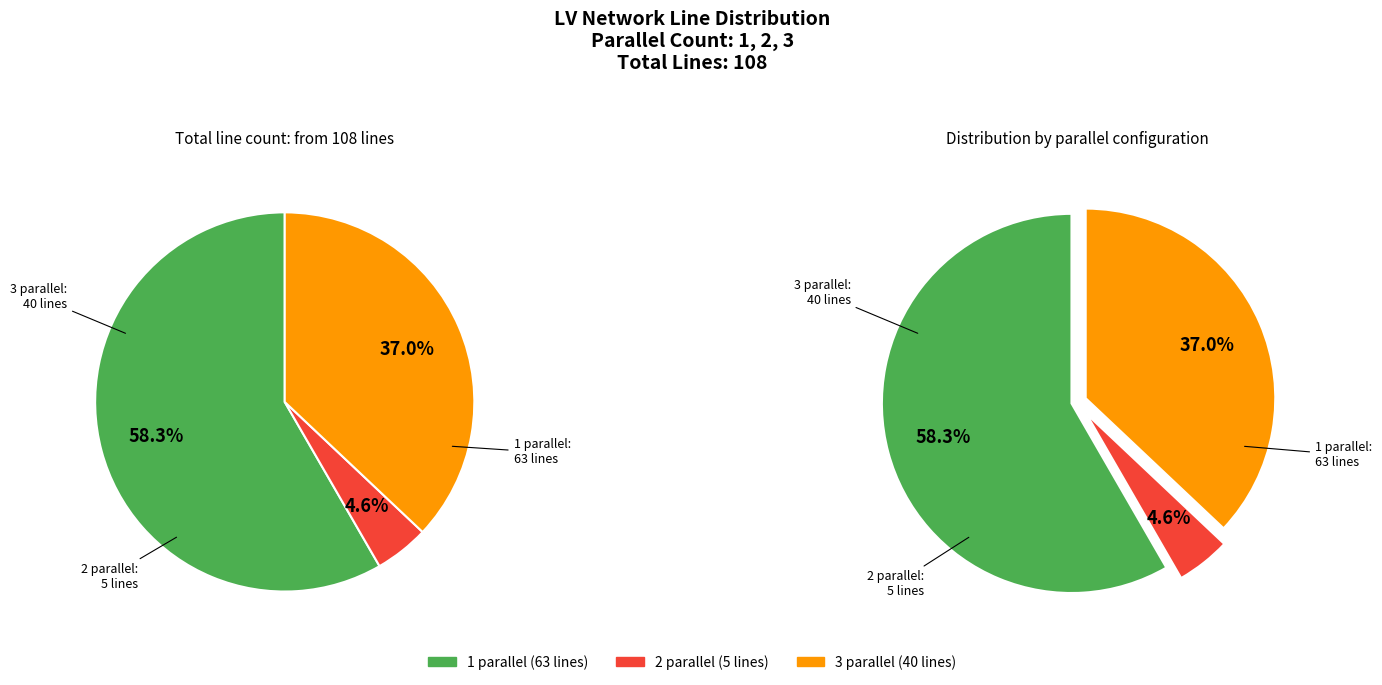

Which category has the biggest portion of the pie?

1 parallel